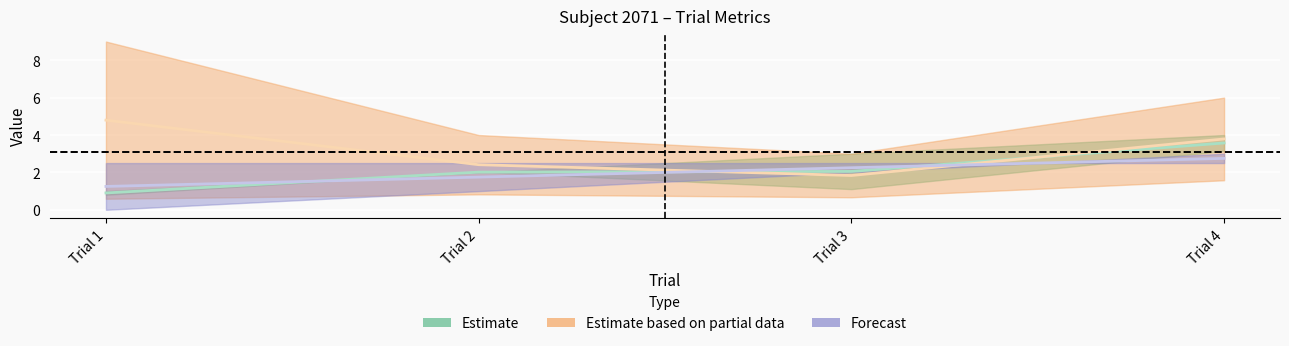

How many categories are shown in the chart?

4